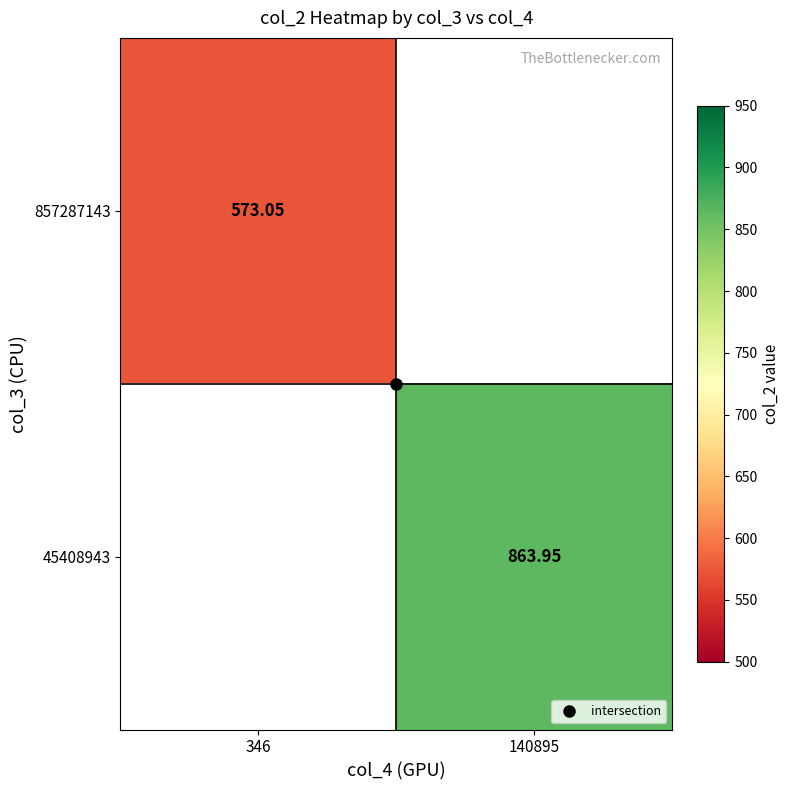

What value does the 857287143 series have at 346?

573.0